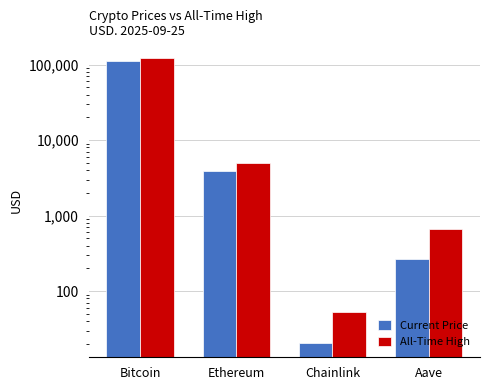

The All-Time High series shows 53890.8 at Bitcoin. True or false?

False